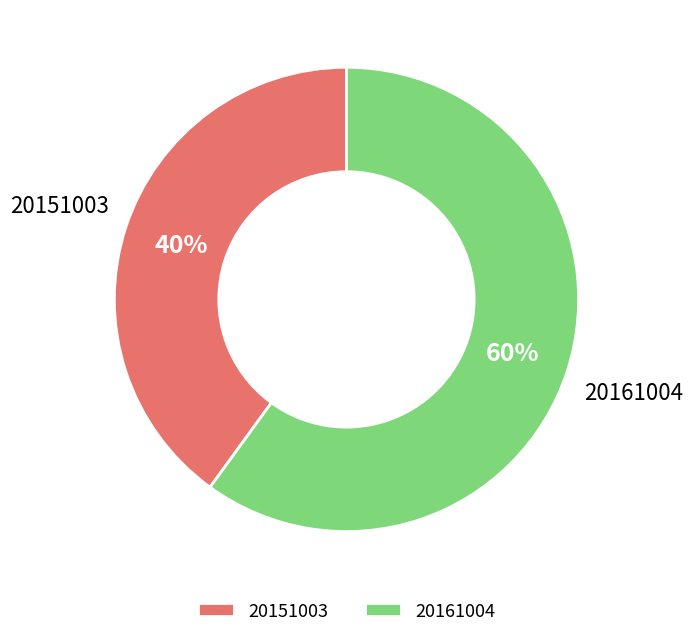

Is the sum of 20151003 and 20161004 greater than half?

Yes